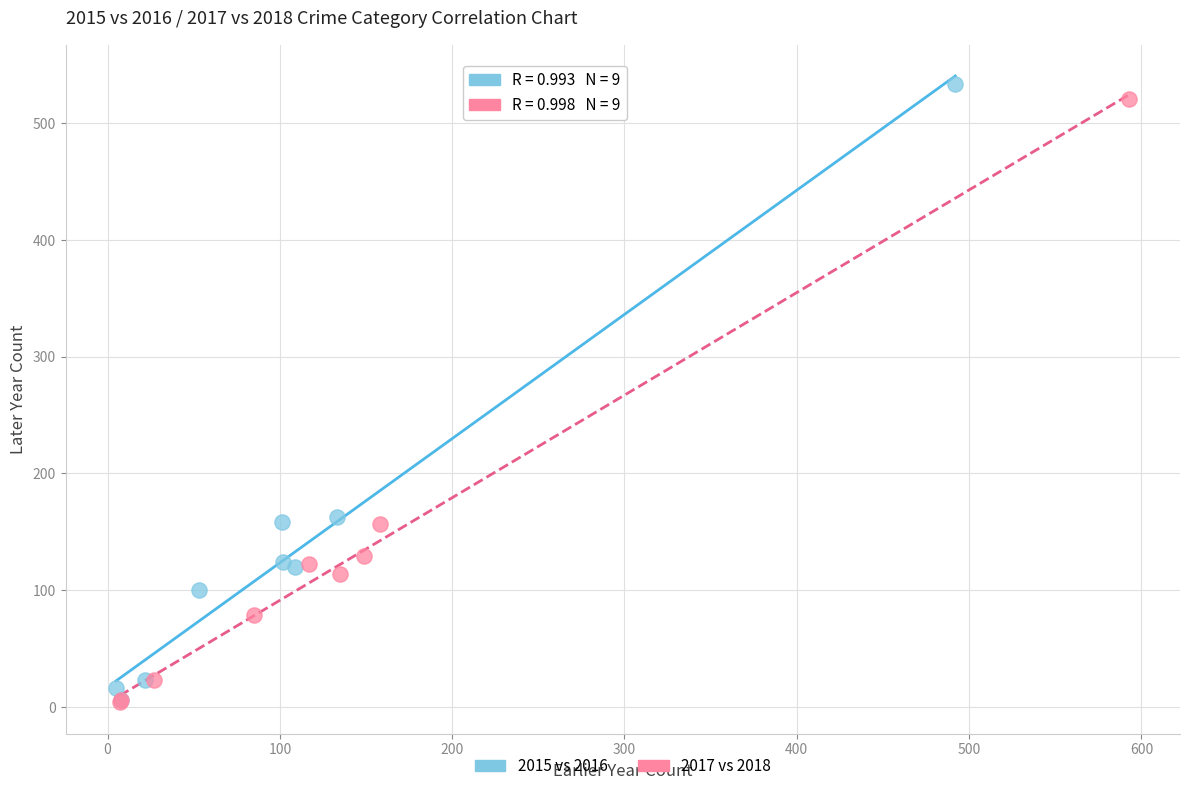

Which series has the widest spread of Y values?

2015 vs 2016